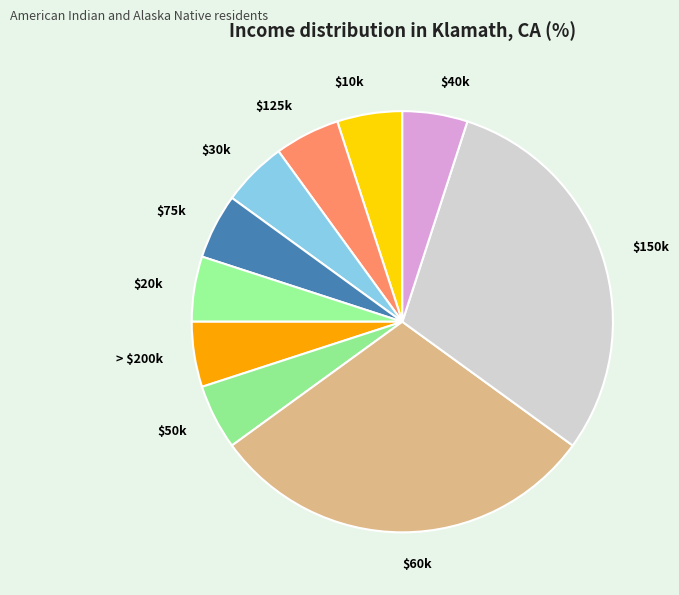

The $60k slice represents 38% of the pie. True or false?

False